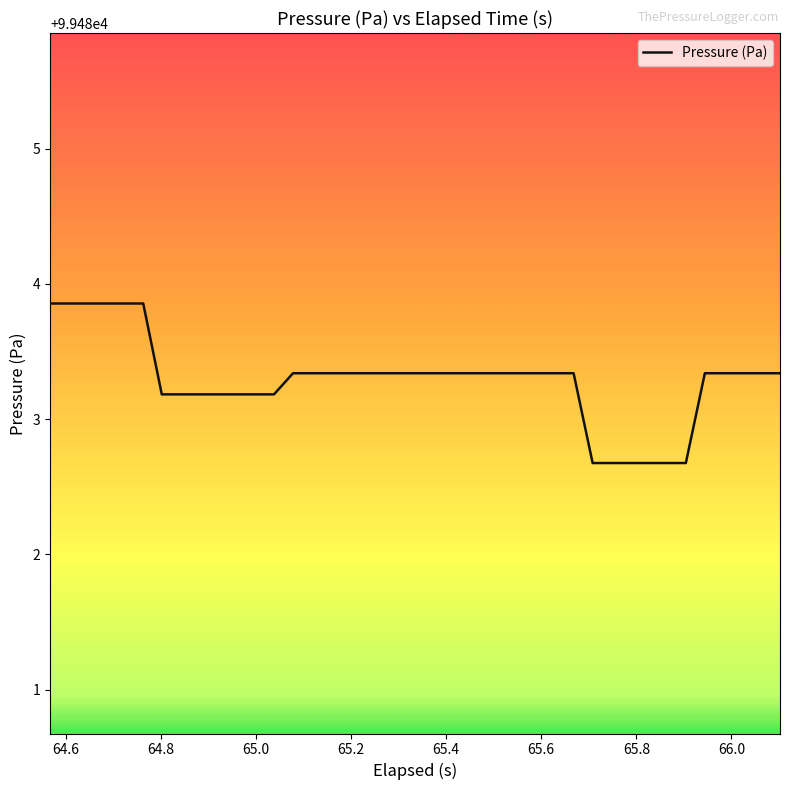

What is the maximum value shown in the chart?

99483.9